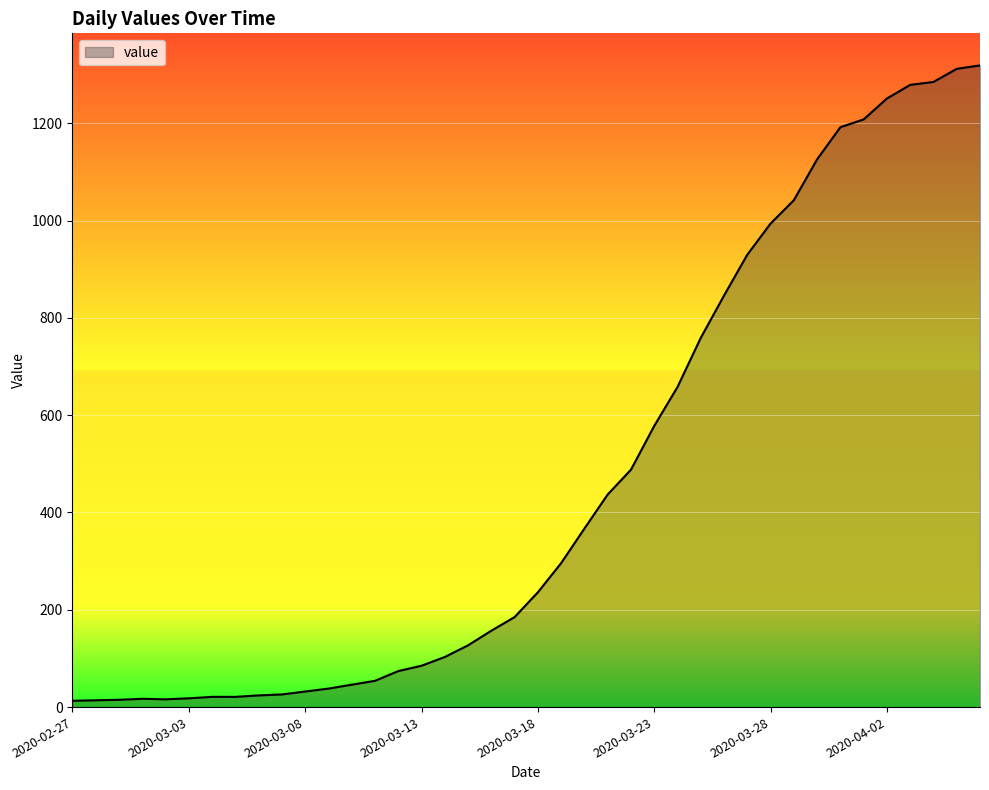

What is the greatest value displayed?

1319